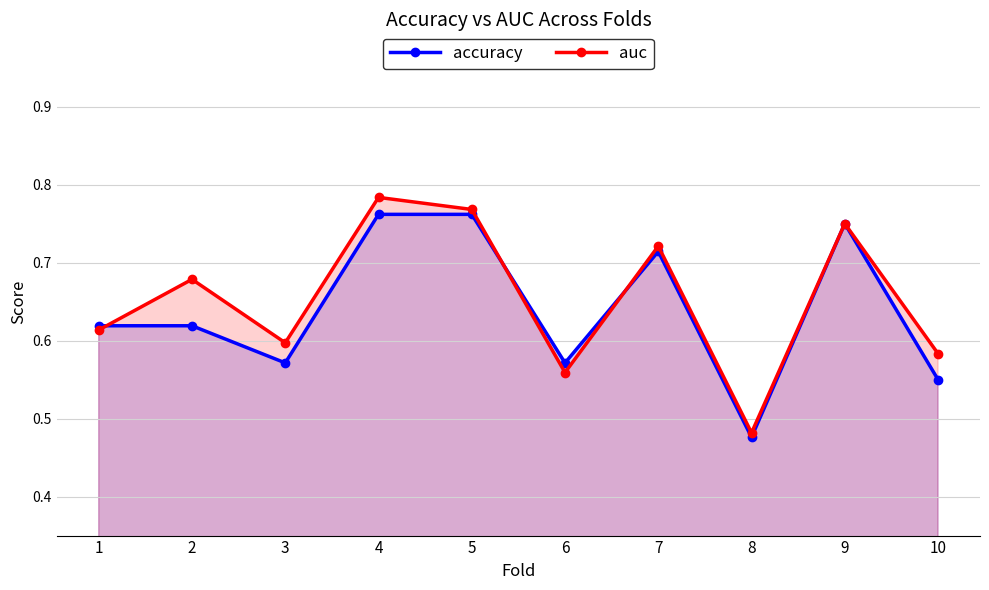

What are all the series names shown in the legend?

accuracy, auc